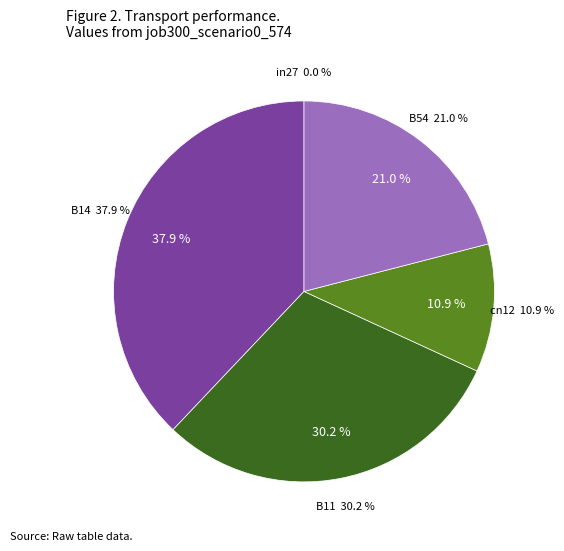

What is the largest slice in the pie chart?

B14